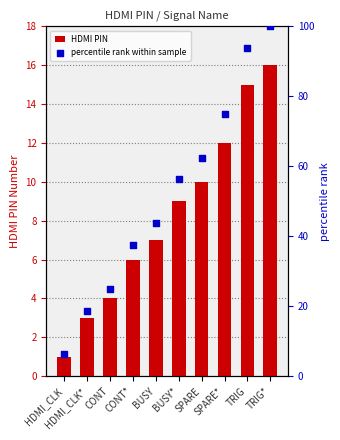

Is the value of HDMI PIN at BUSY greater than the value of percentile rank within sample at SPARE?

No